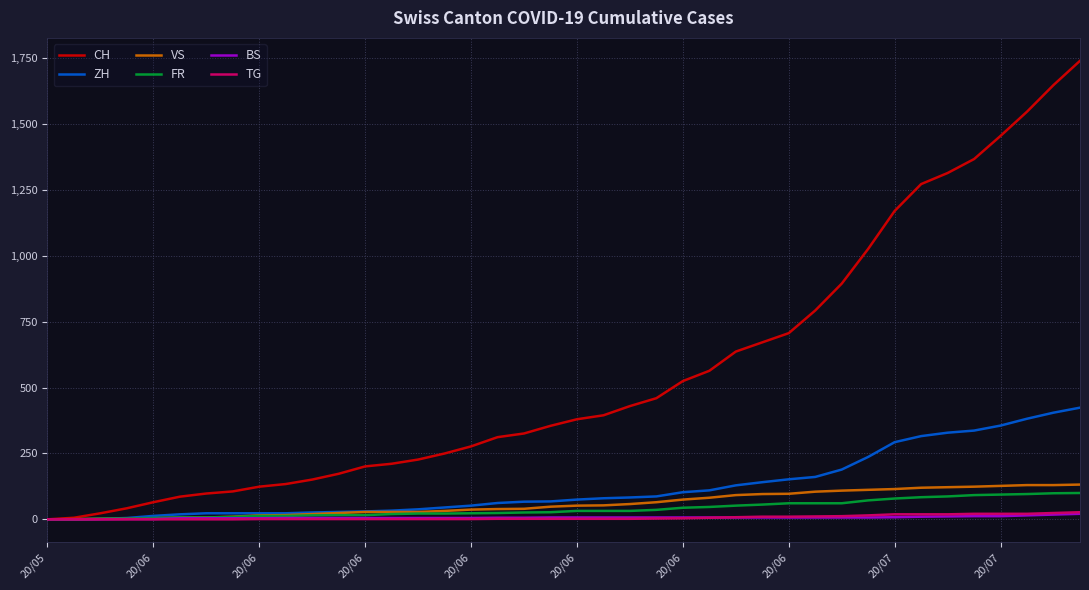

Which series has the largest total across all categories?

CH